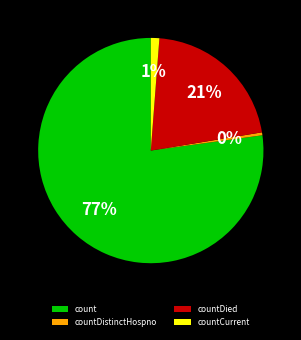

To the nearest percent, what is the difference between the countDied and countCurrent slice percentages?

20%